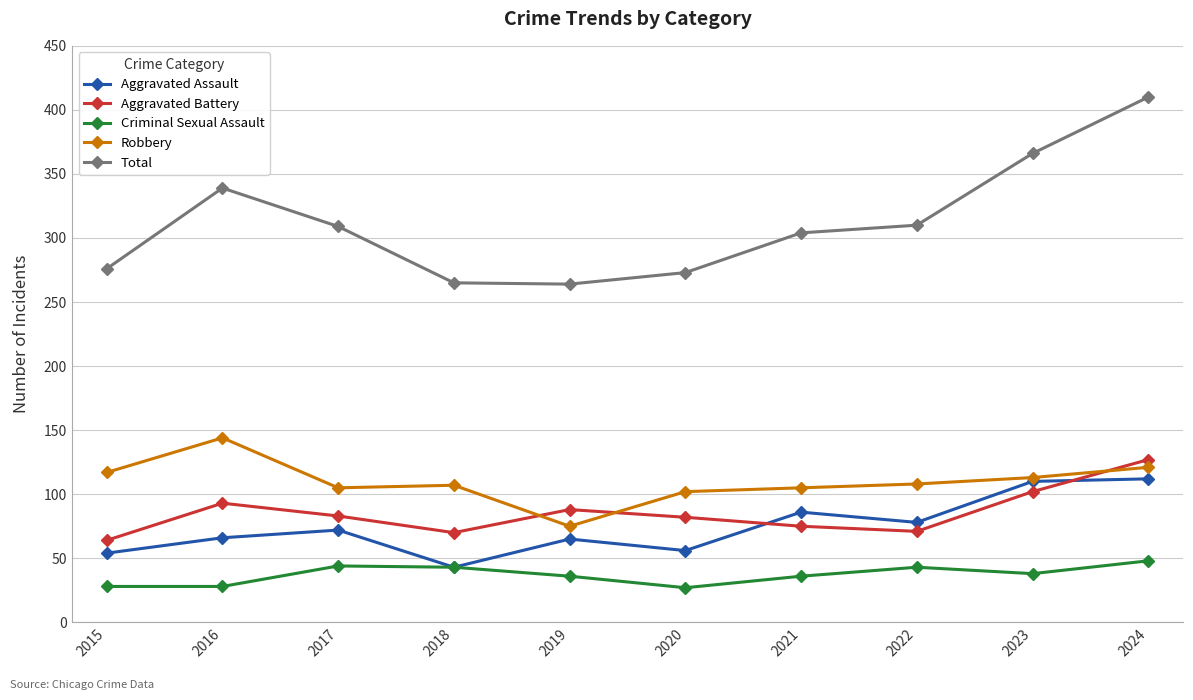

True or false: Robbery and Criminal Sexual Assault intersect in this chart.

False